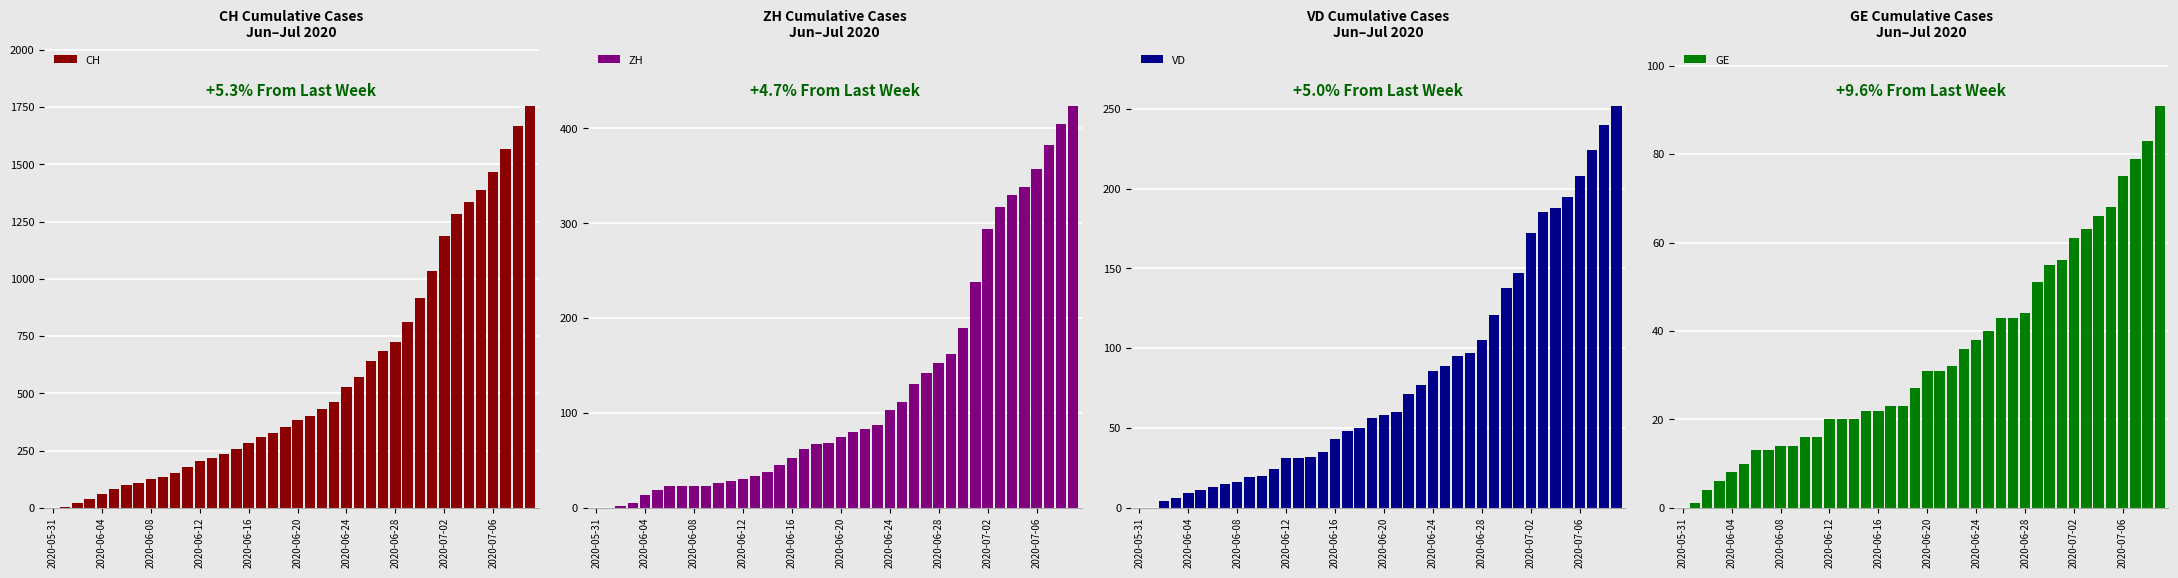

Which category has the lowest value across all series?

2020-05-31